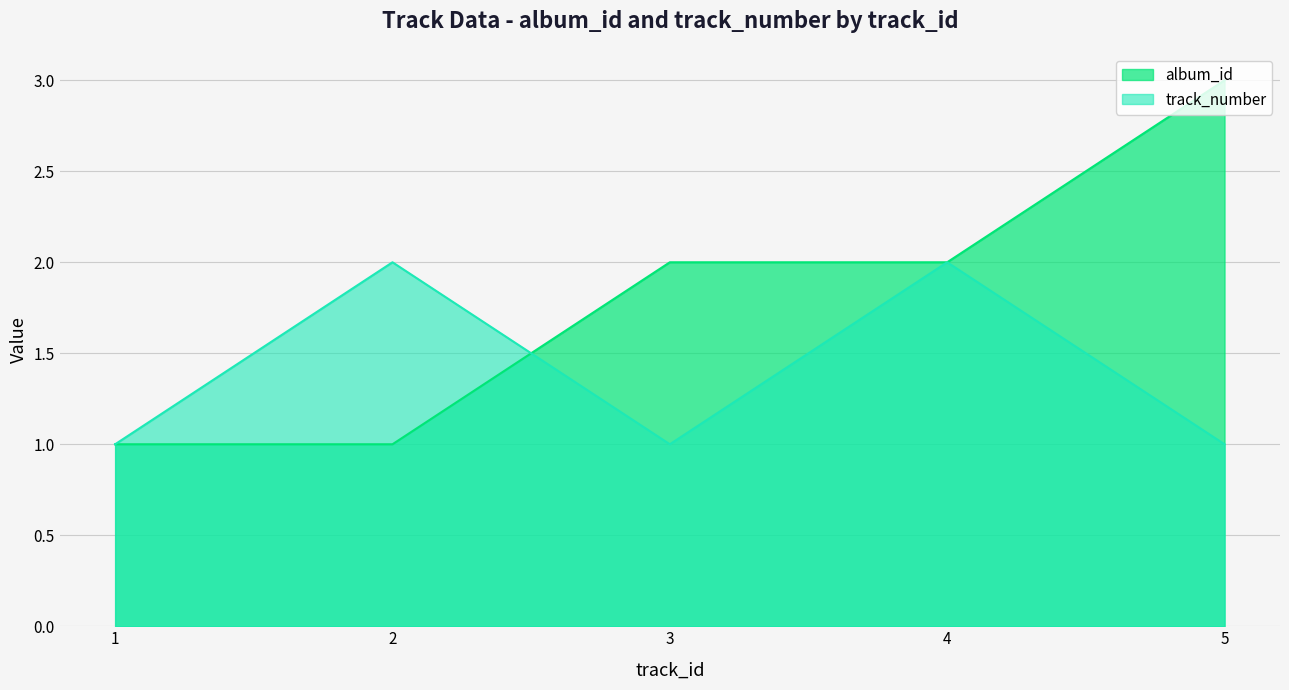

At which label does track_number reach its minimum?

1